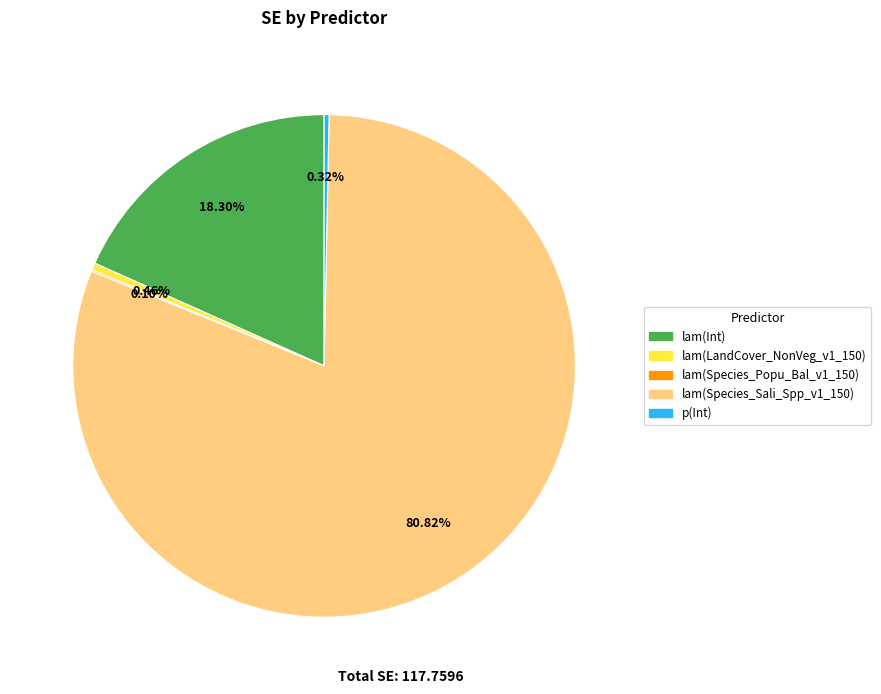

What percentage is the lam(Species_Sali_Spp_v1_150) slice, to the nearest percent?

81%